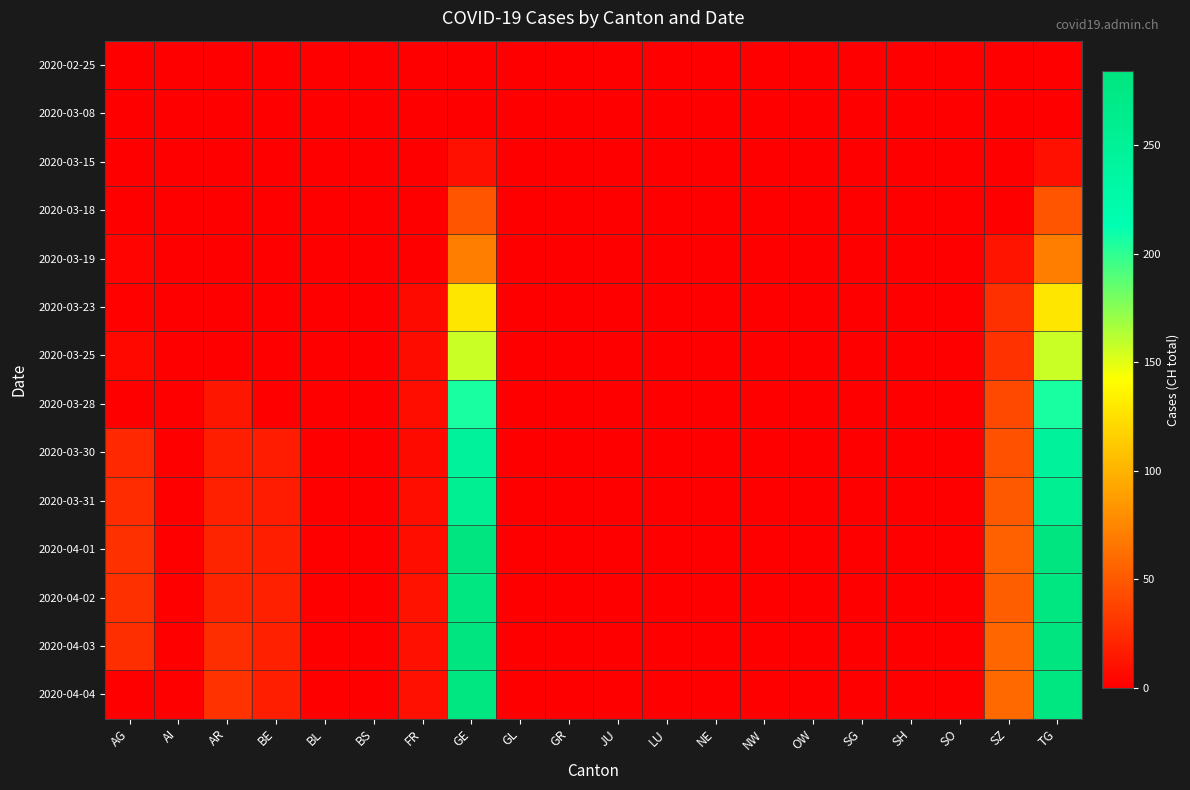

At JU, list the series in order from largest to smallest.

2020-02-25, 2020-03-08, 2020-03-15, 2020-03-18, 2020-03-19, 2020-03-23, 2020-03-25, 2020-03-28, 2020-03-30, 2020-03-31, 2020-04-01, 2020-04-02, 2020-04-03, 2020-04-04